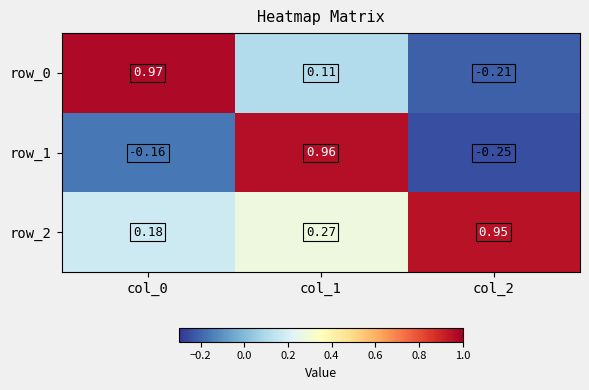

How many data points does each series have?

3